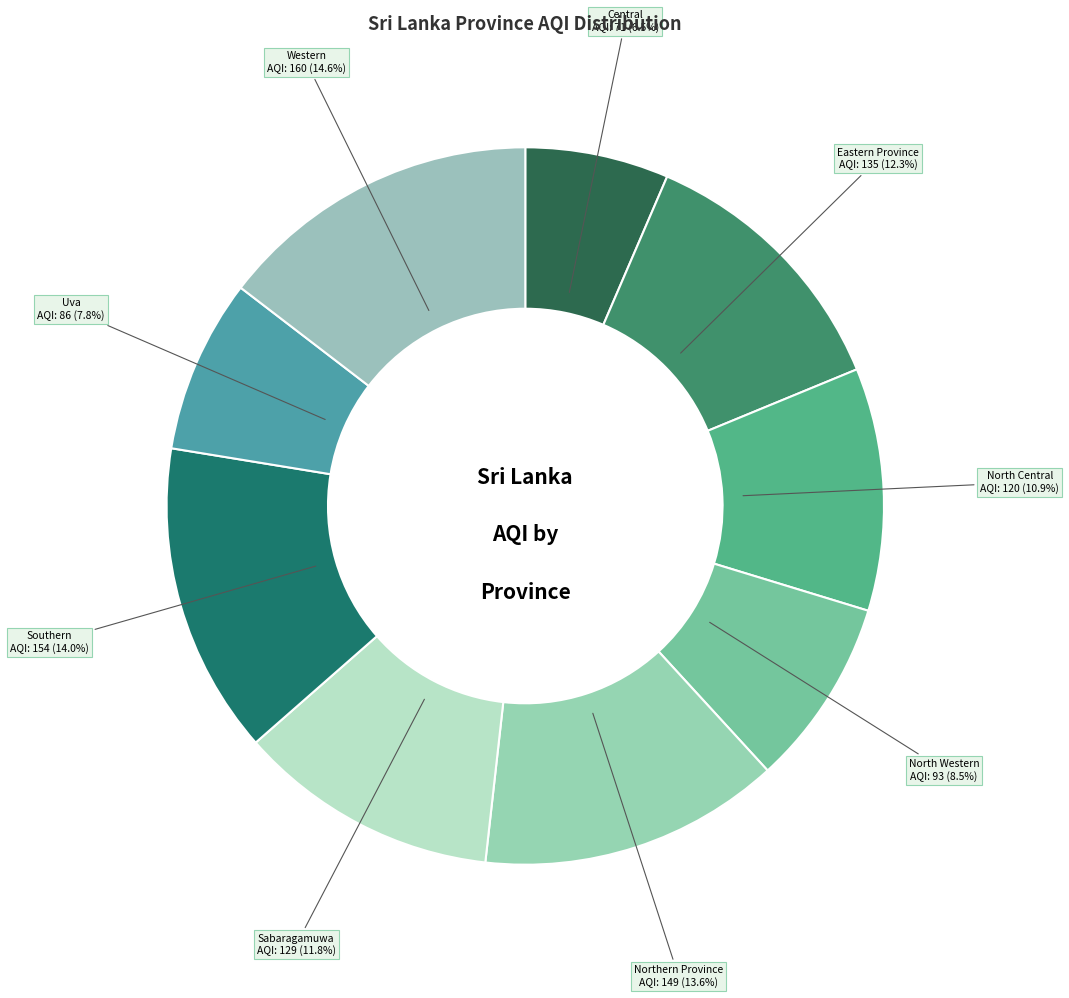

To the nearest percent, what is the combined percentage of Sabaragamuwa and Eastern Province?

24%